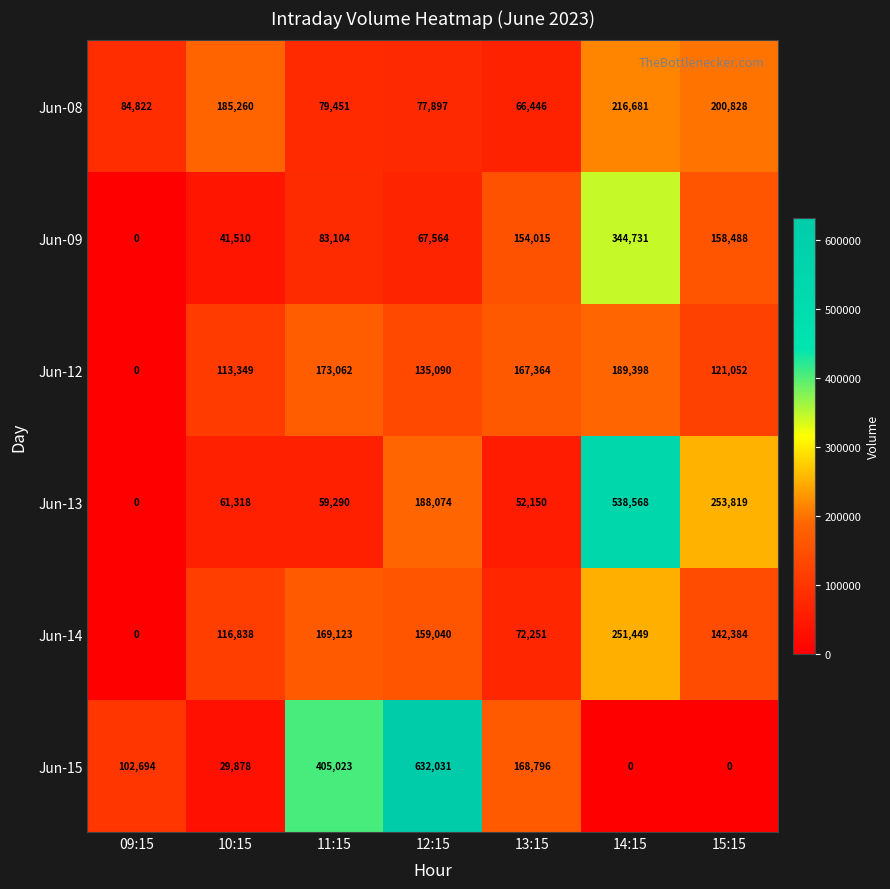

Where is Jun-14 nearest to the value 125724?

10:15